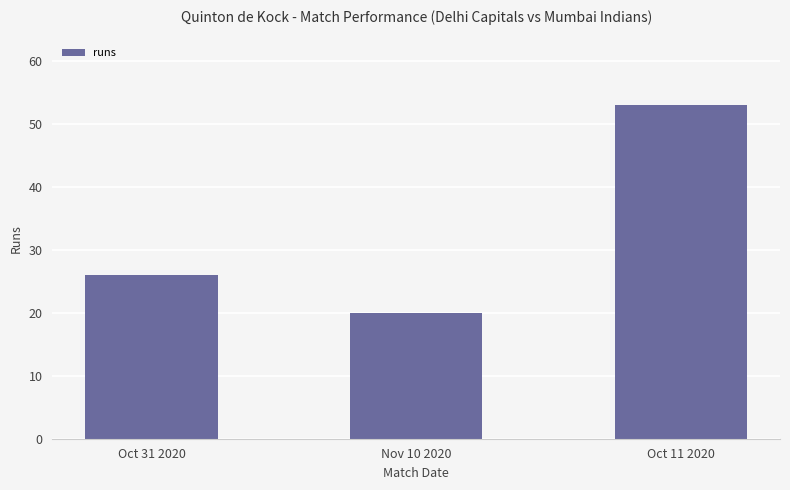

Which label corresponds to the smallest value in the chart?

Nov 10 2020